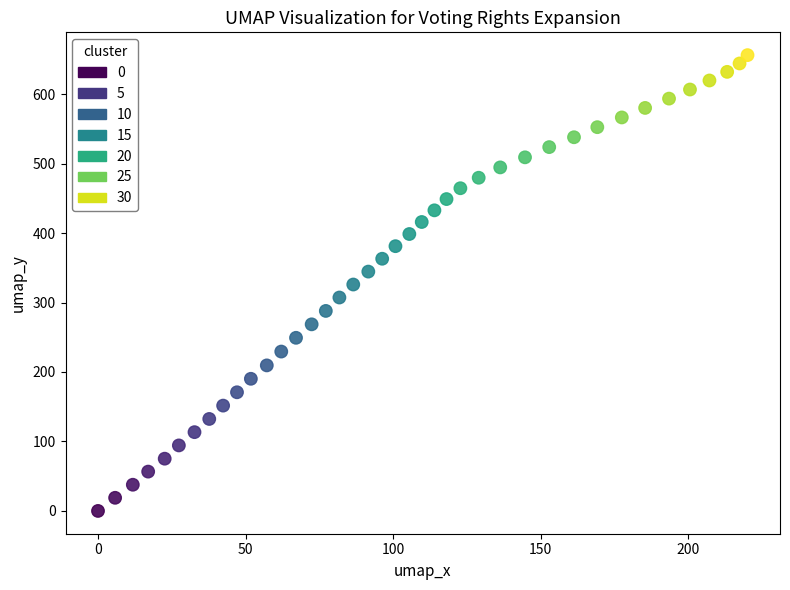

What is the range of Y values (max minus min)?

656.1